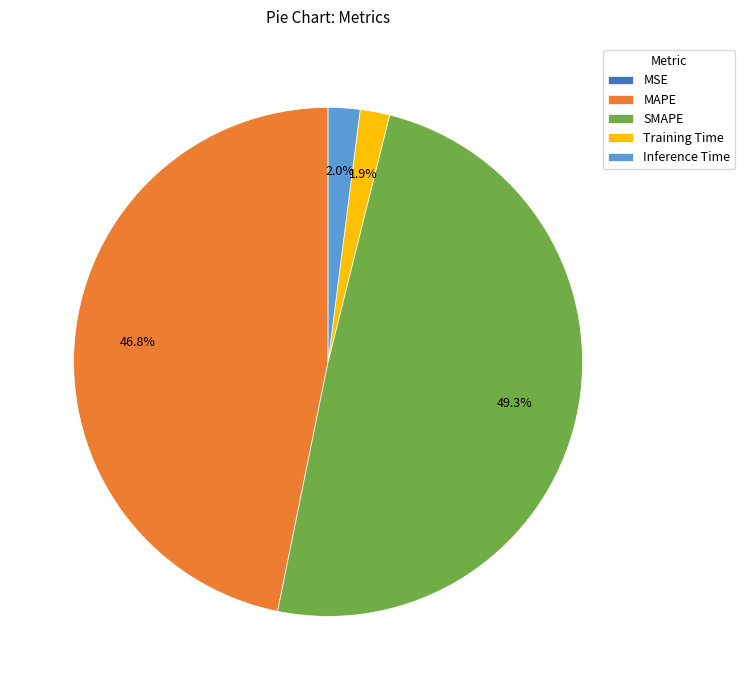

To the nearest percent, what is the combined percentage of SMAPE and Training Time?

51%